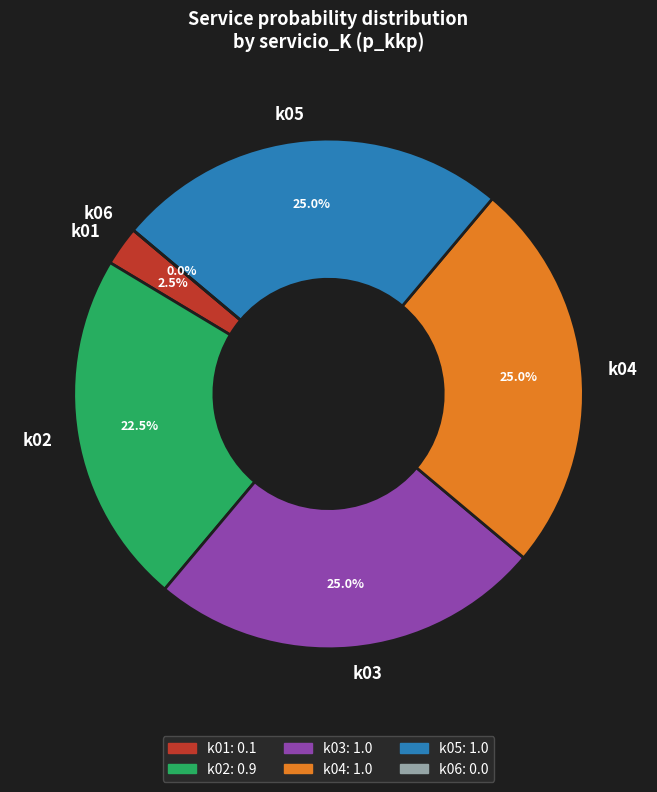

Does k01 account for over 50% of the chart?

No